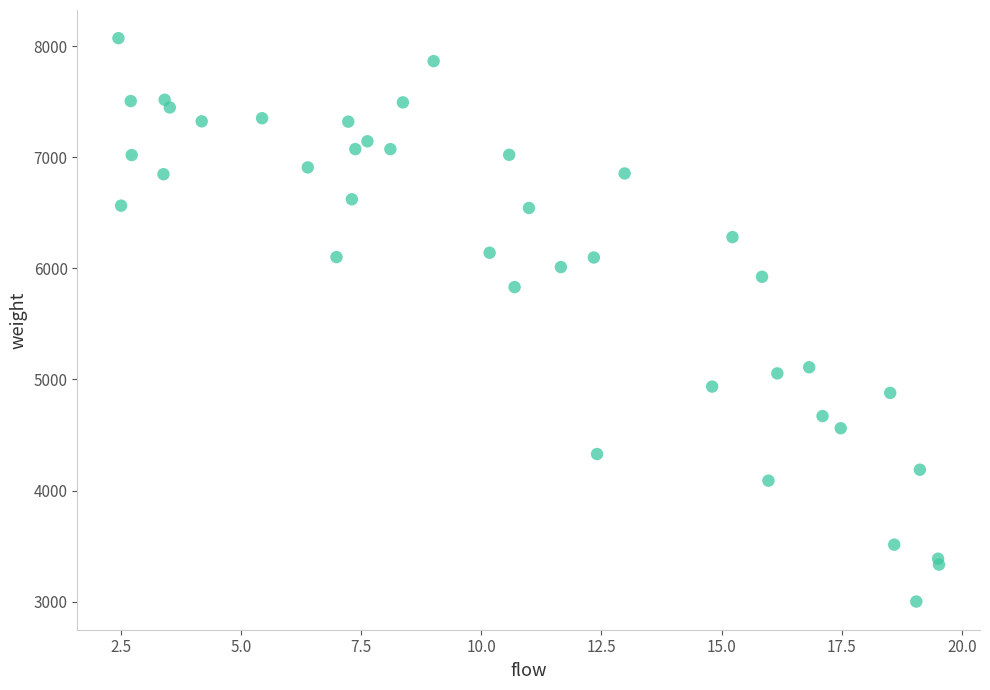

What Y value in the scatter plot is closest to 5536?

5831.2